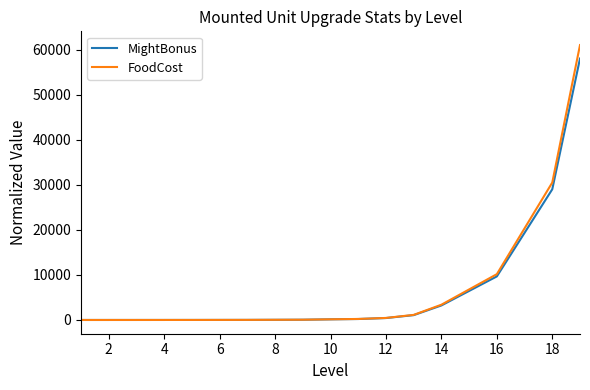

Rank the series by their maximum value, from lowest to highest.

MightBonus, FoodCost